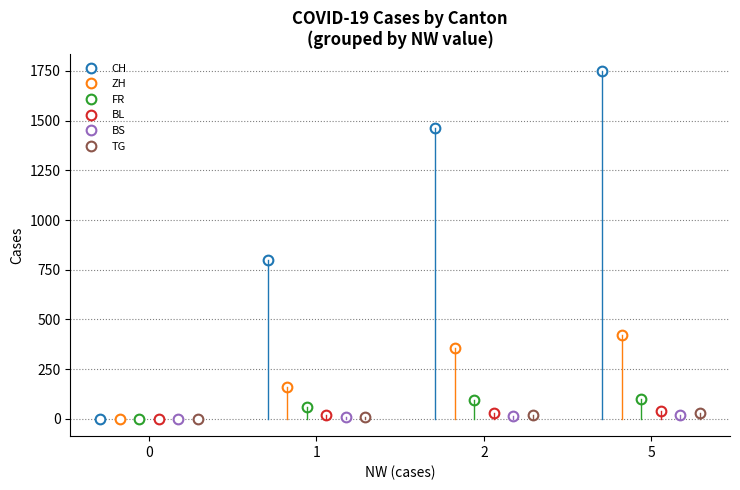

True or false: BL has more than 1 interior local peaks.

False